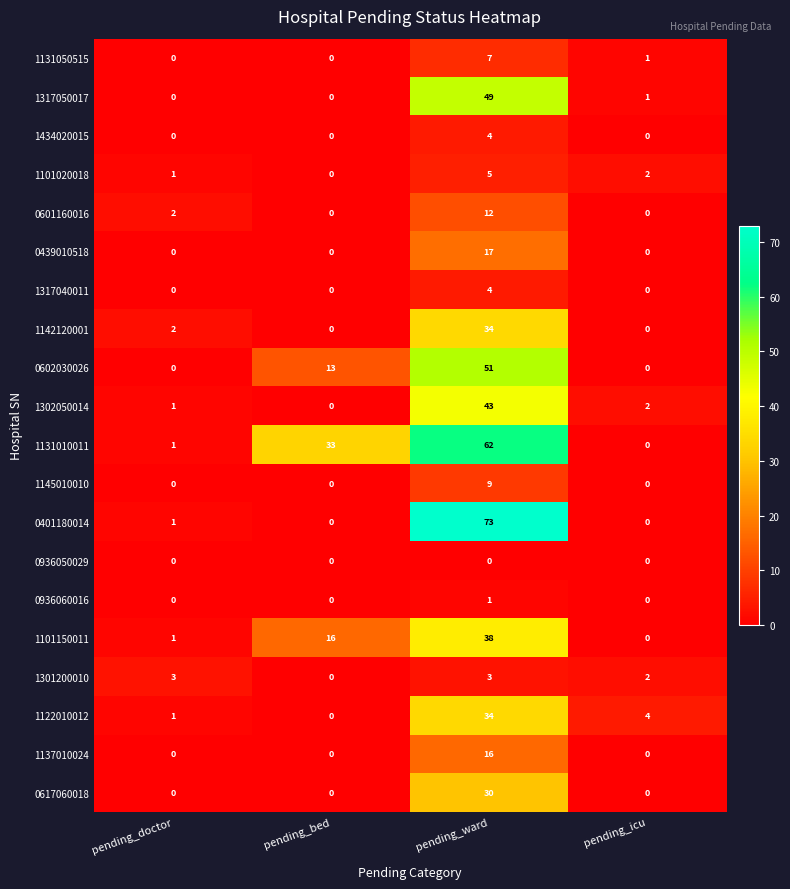

What is the difference between the highest and lowest values at pending_ward?

73